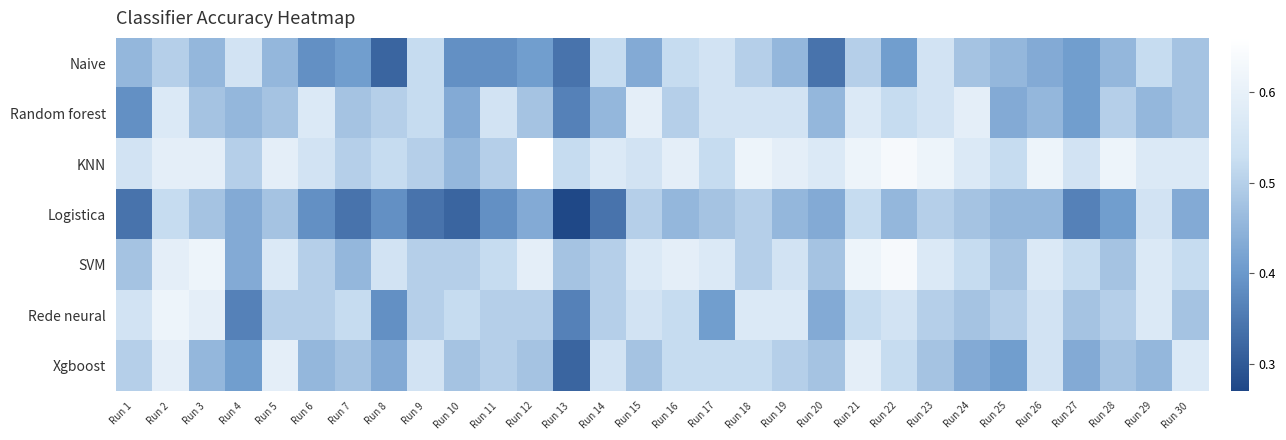

At which category is the sum across all series the highest?

Run 2